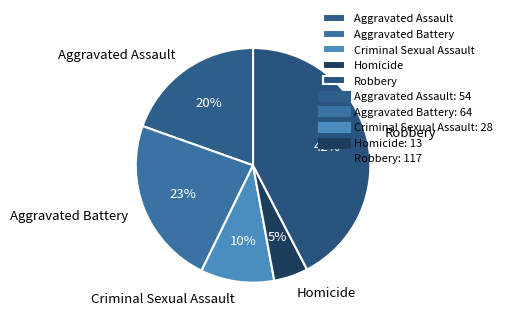

Is there a majority slice in this chart?

No